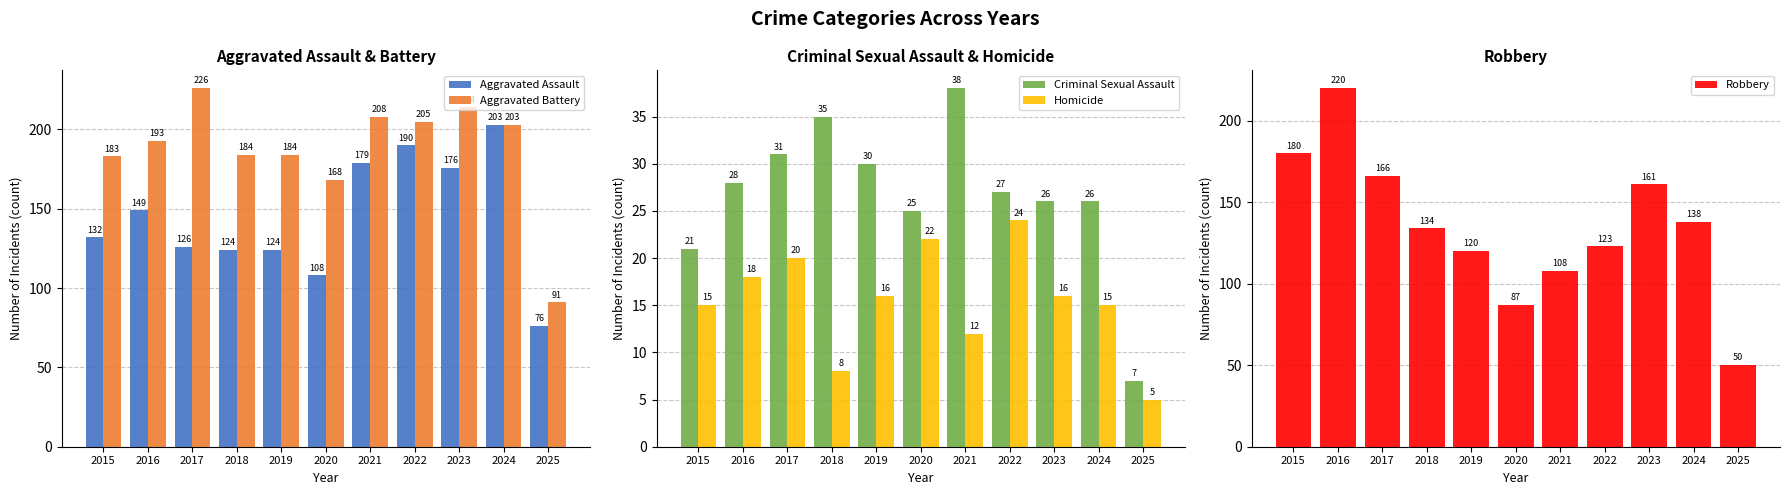

Rank the categories by Homicide value from lowest to highest.

2025, 2018, 2021, 2015, 2024, 2019, 2023, 2016, 2017, 2020, 2022